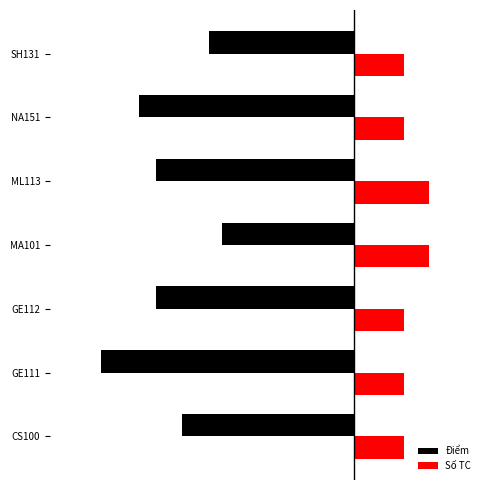

What are all the series names shown in the legend?

Điểm, Số TC